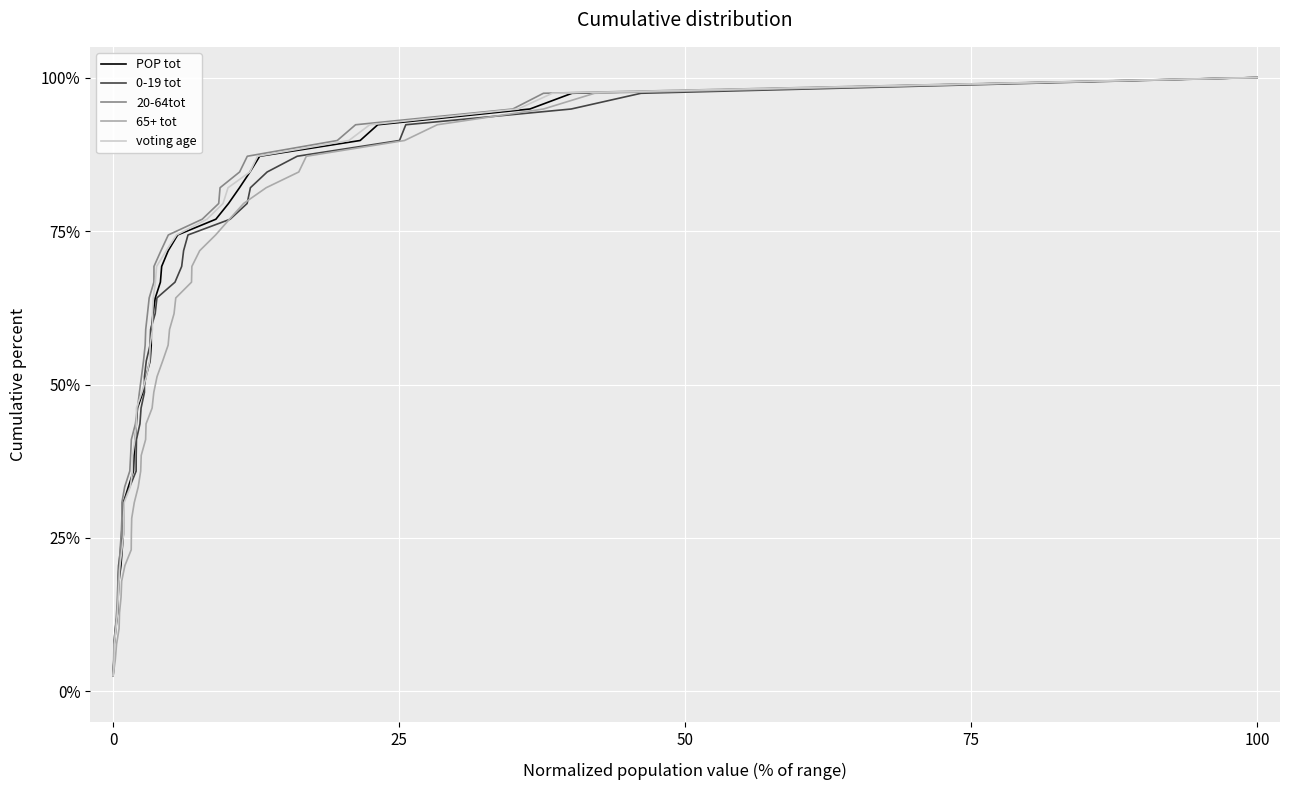

At how many categories does at least one series exceed 40?

24